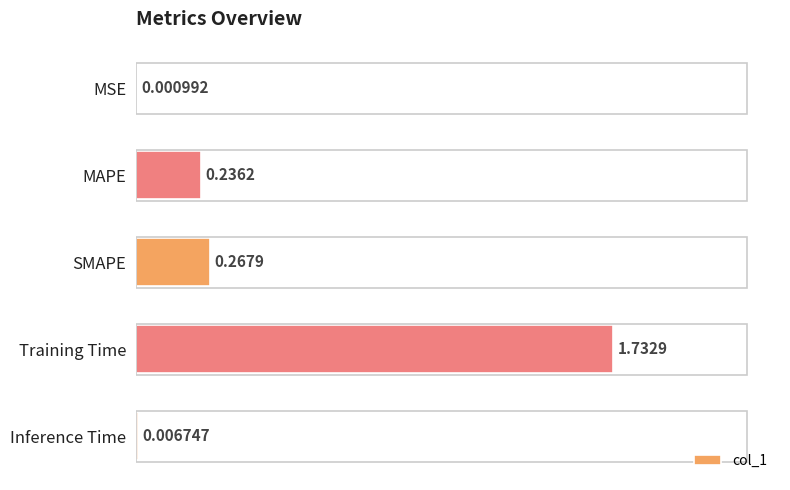

Between Training Time and MSE, which is larger?

Training Time